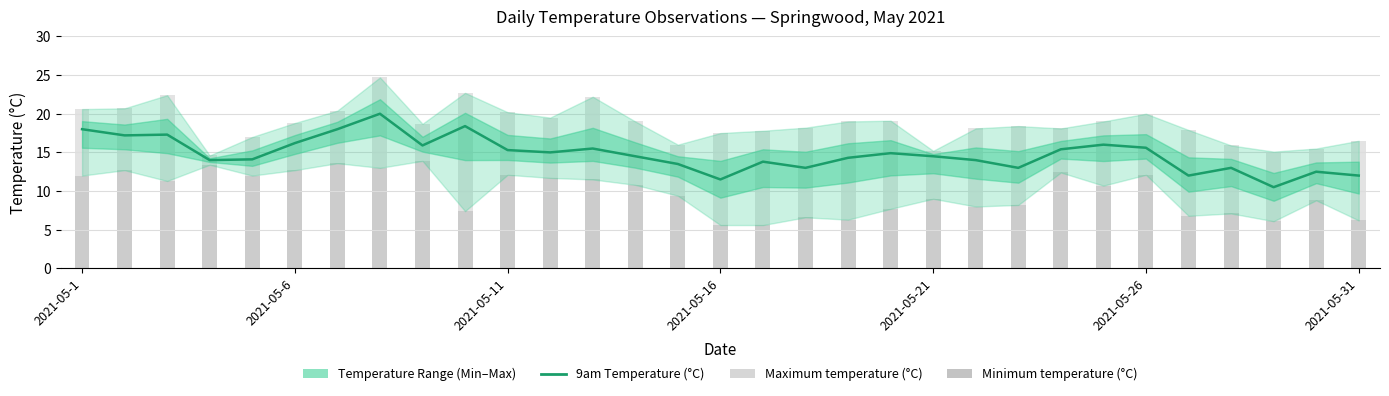

How many values in the Maximum temperature (°C) series are below 18?

11